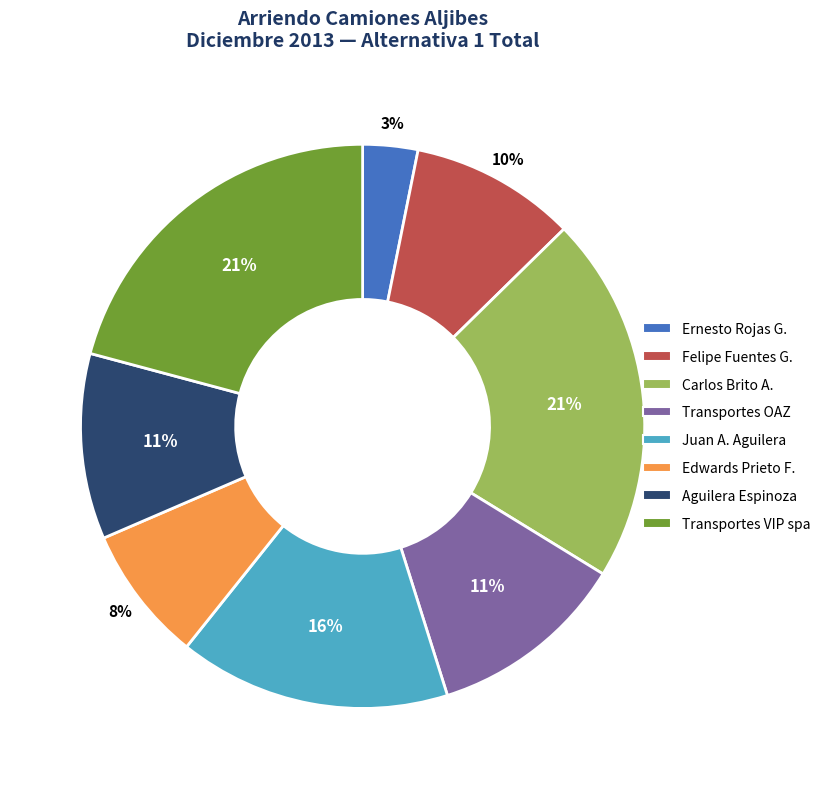

Count the number of slices in the pie.

8